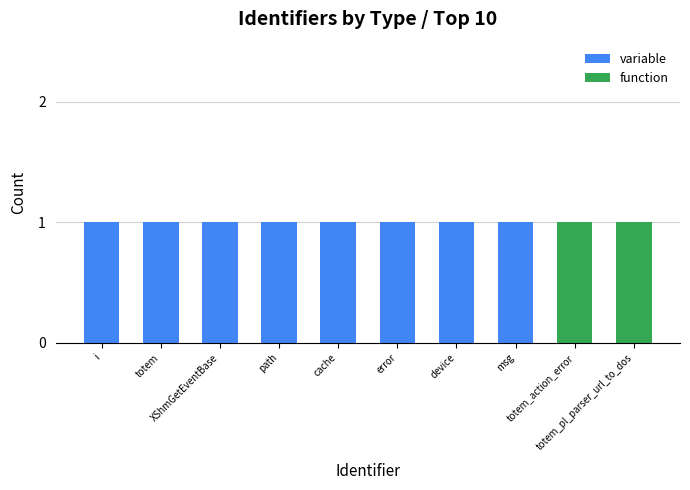

Rank the categories by variable value from lowest to highest.

totem_action_error, totem_pl_parser_url_to_dos, i, totem, XShmGetEventBase, path, cache, error, device, msg